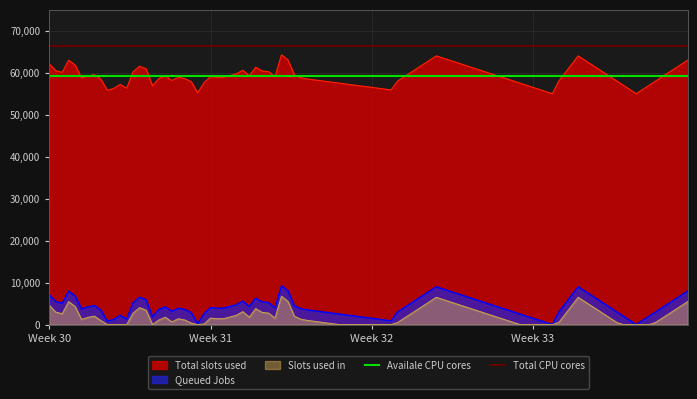

True or false: Total slots used and Slots used in cross at least once.

False